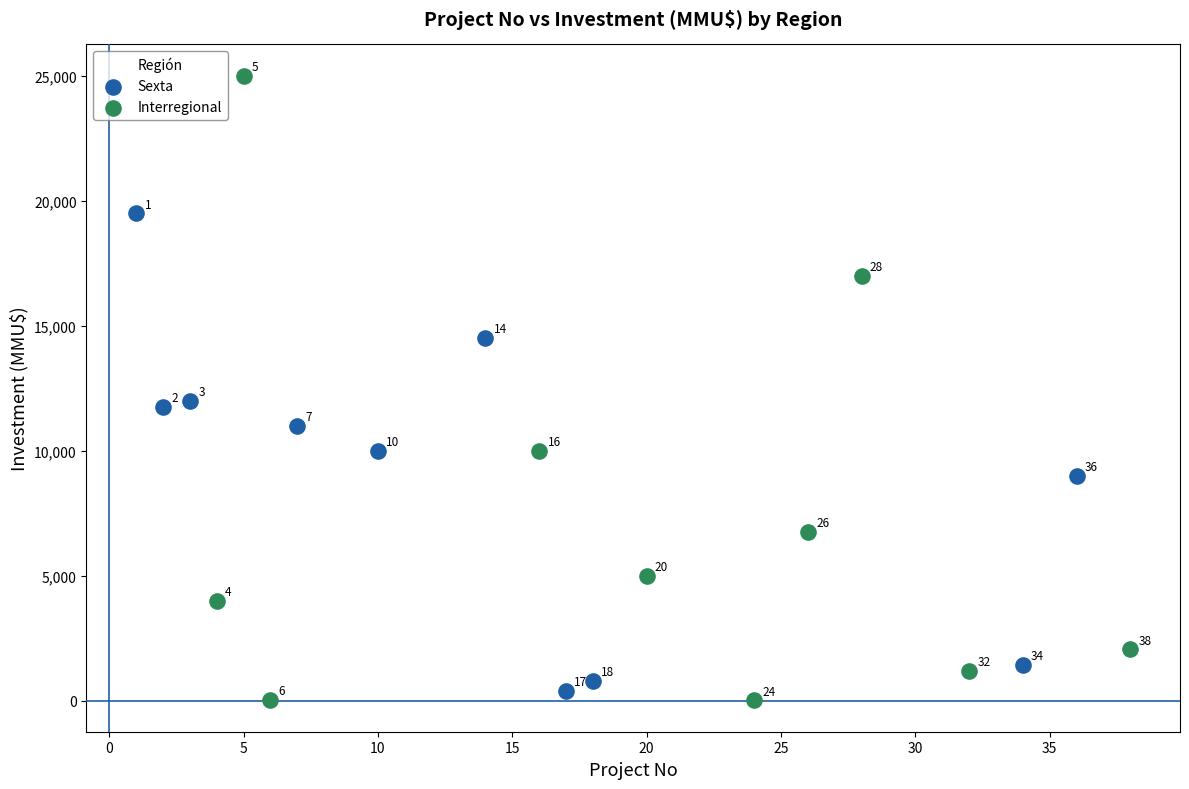

Which series contains the lowest Y value?

Interregional